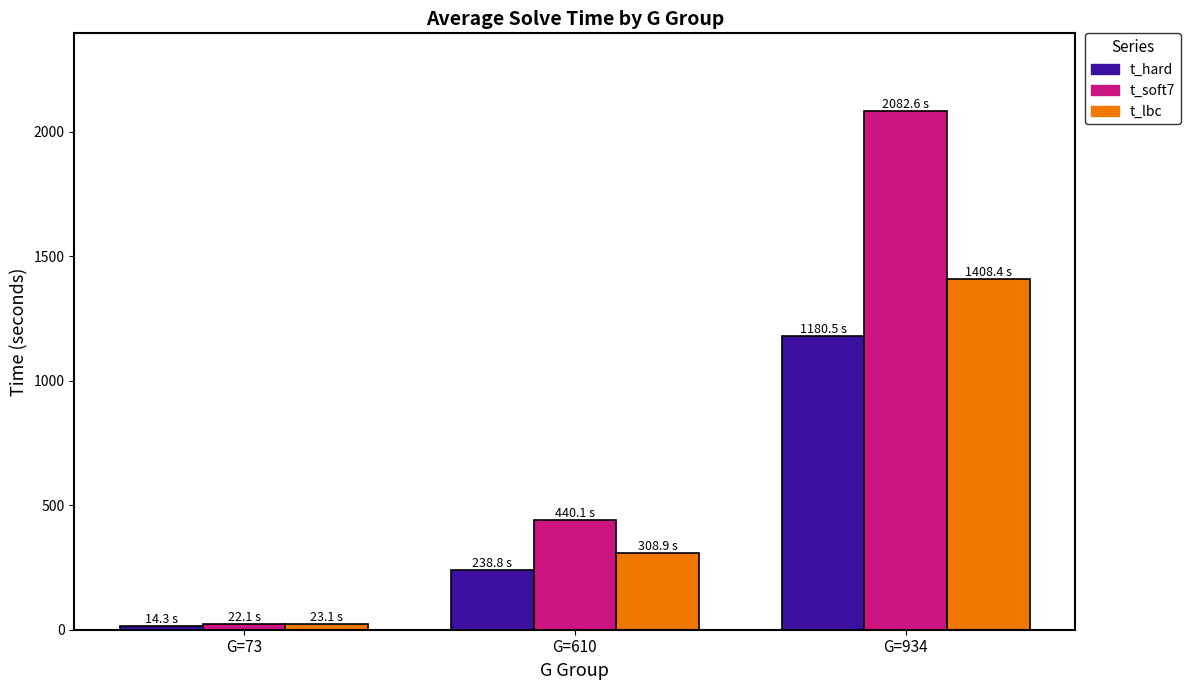

How many bars are there in total?

9